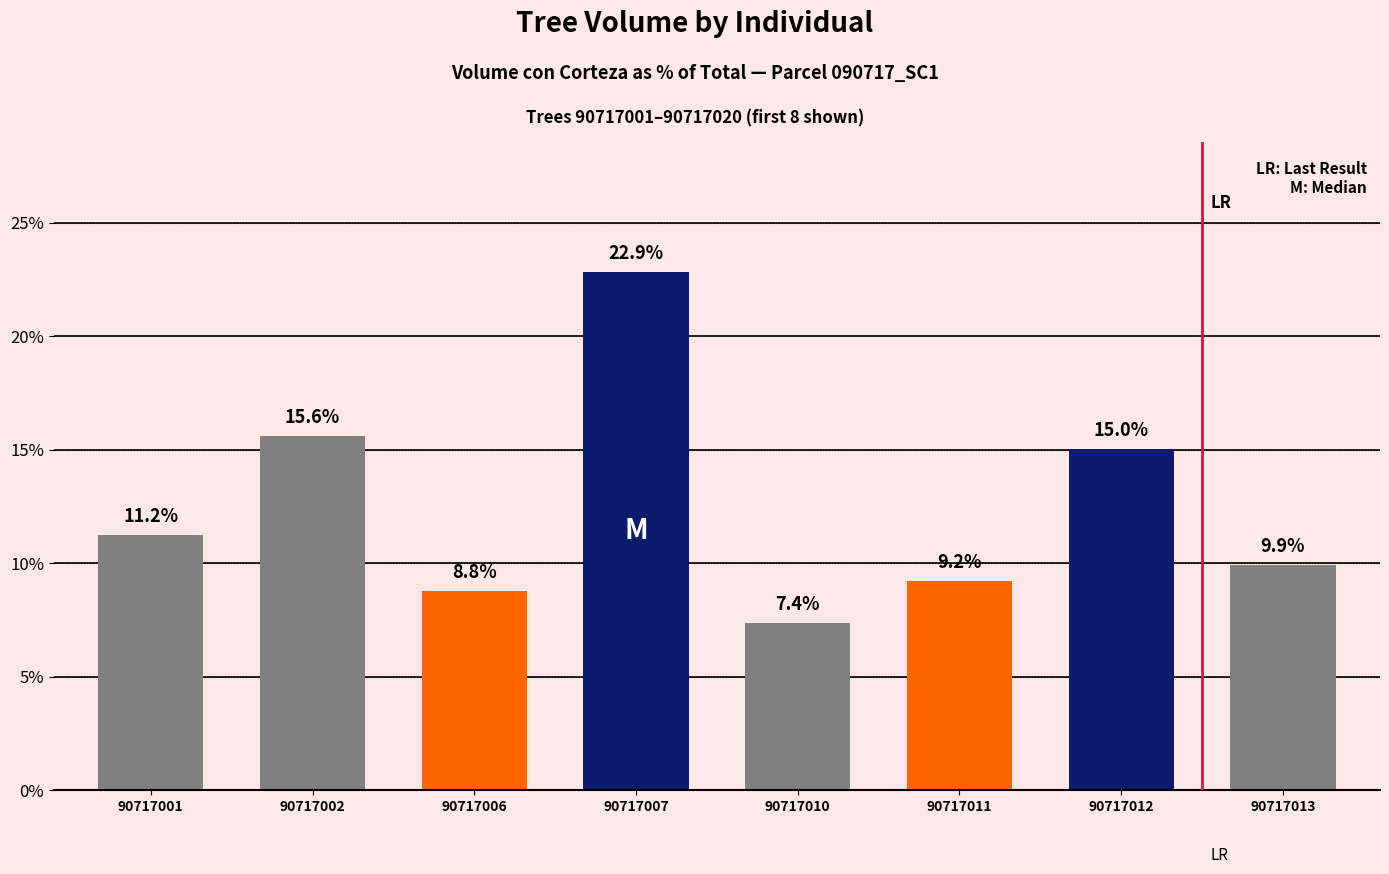

At which label is the value closest to 15?

90717012